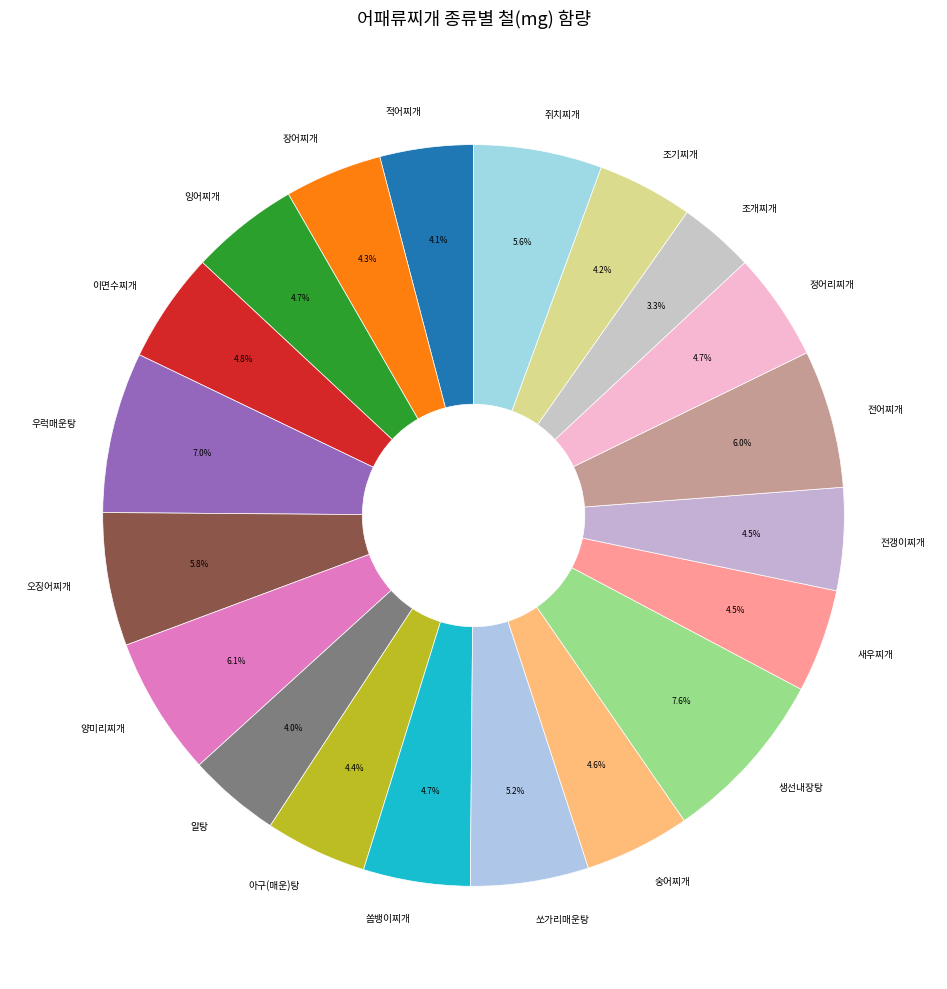

Count the number of slices in the pie.

20